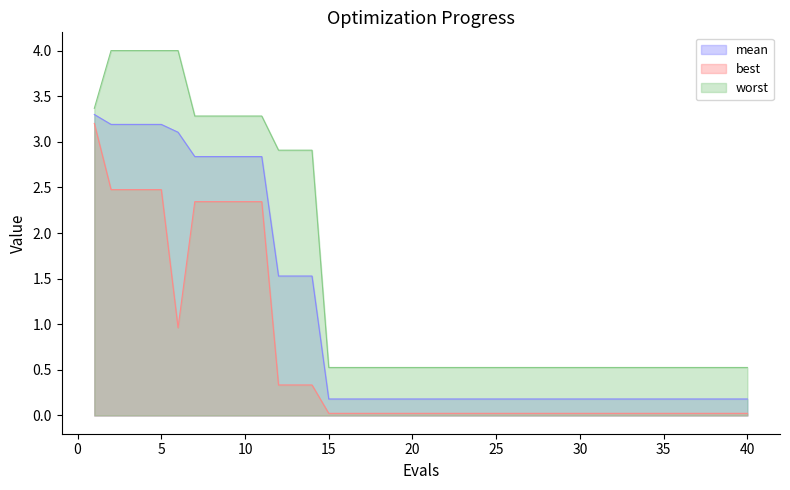

List the series in order of their overall mean, highest first.

worst, mean, best